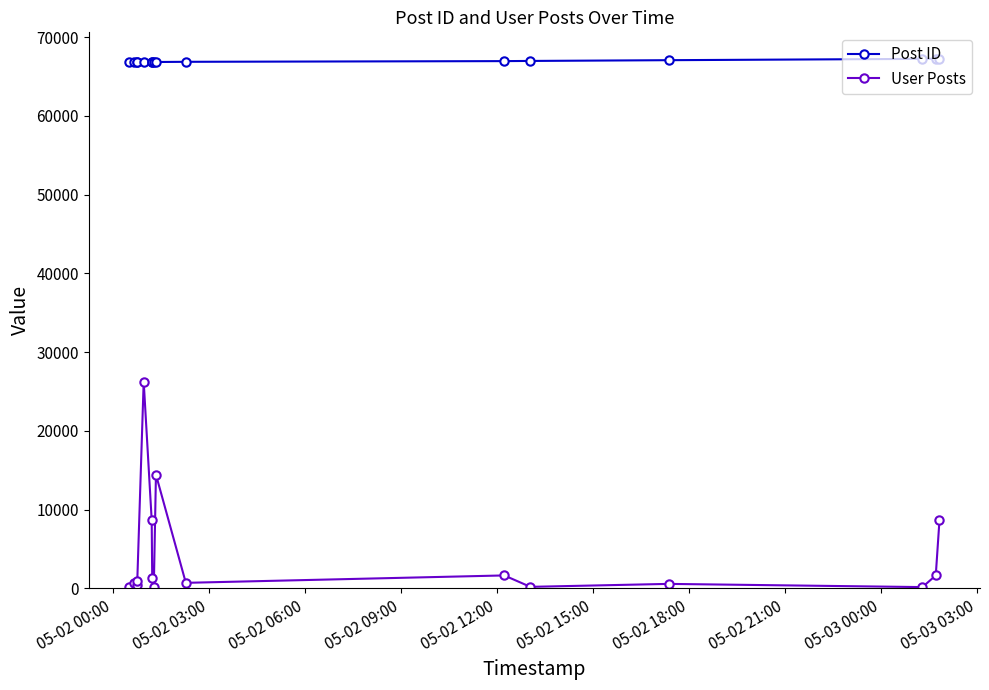

How many lines are shown in the chart?

2